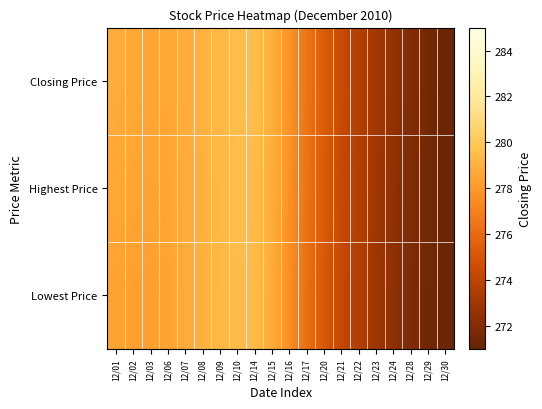

Between 12/03 and 12/29, which is larger?

12/03